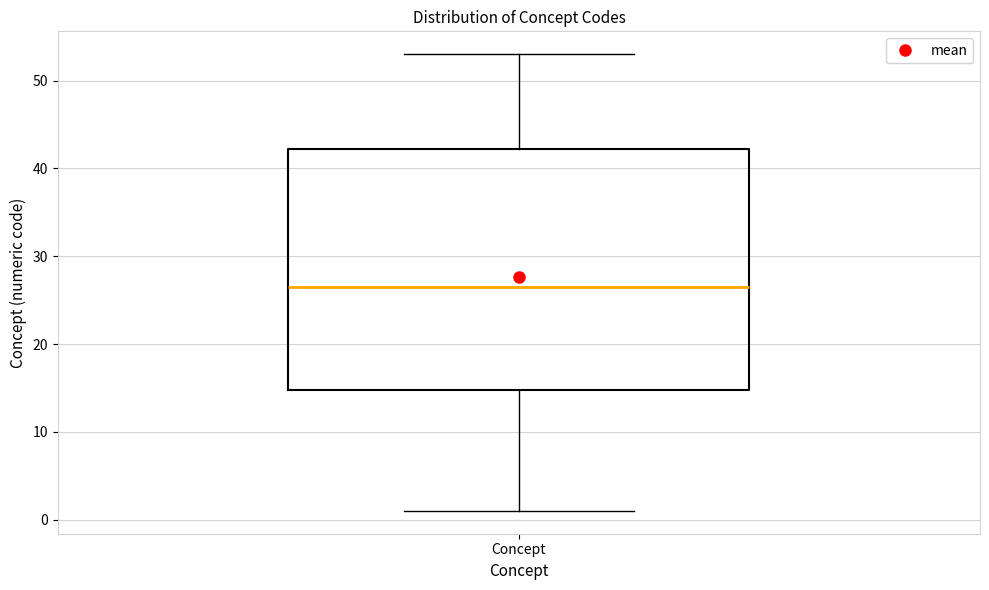

Transcribe this box plot: give where the median line is, the range the box spans, and where the two whiskers end, as read against the y-axis. The values are not printed on the chart, so give them approximately, as read against the axis.

median 27, box 15 to 42, whiskers 1 to 53